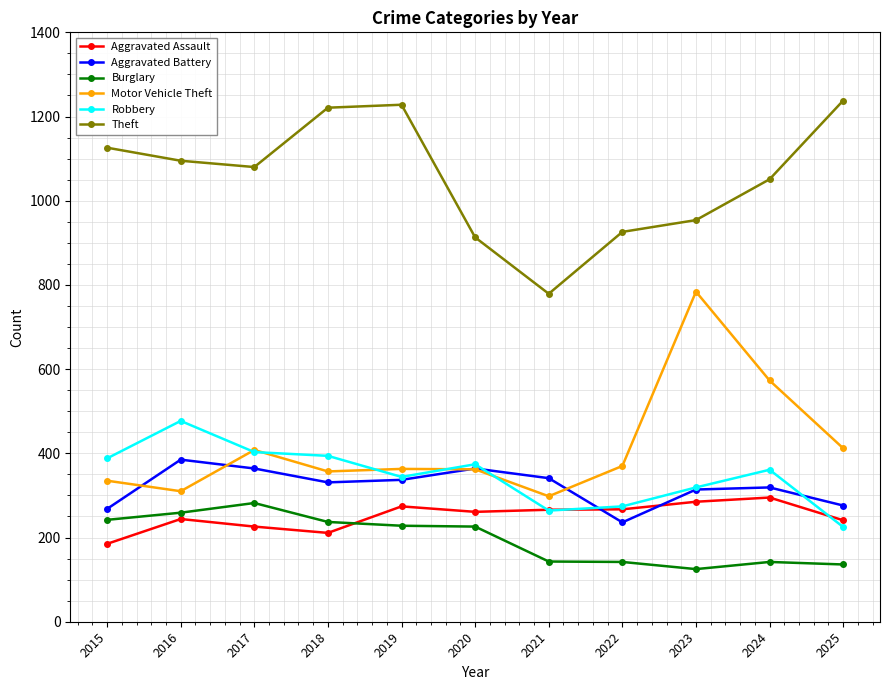

At which label is Aggravated Battery closest to 310?

2023